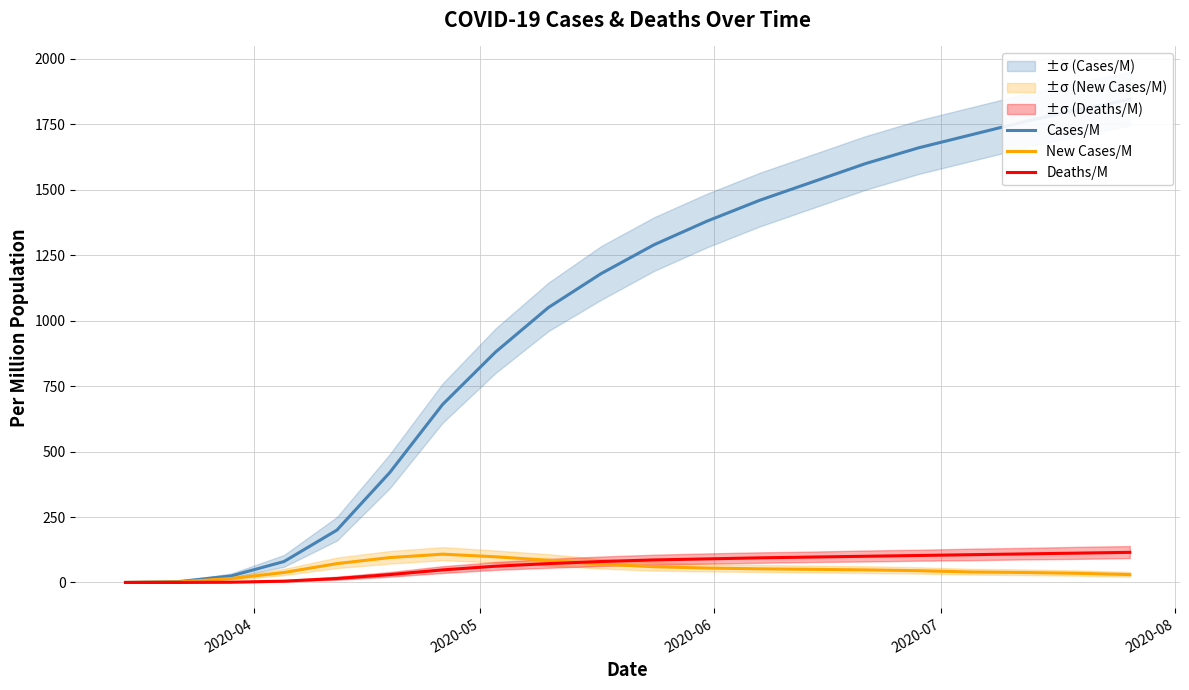

Is this an area chart (filled region under the line)?

No